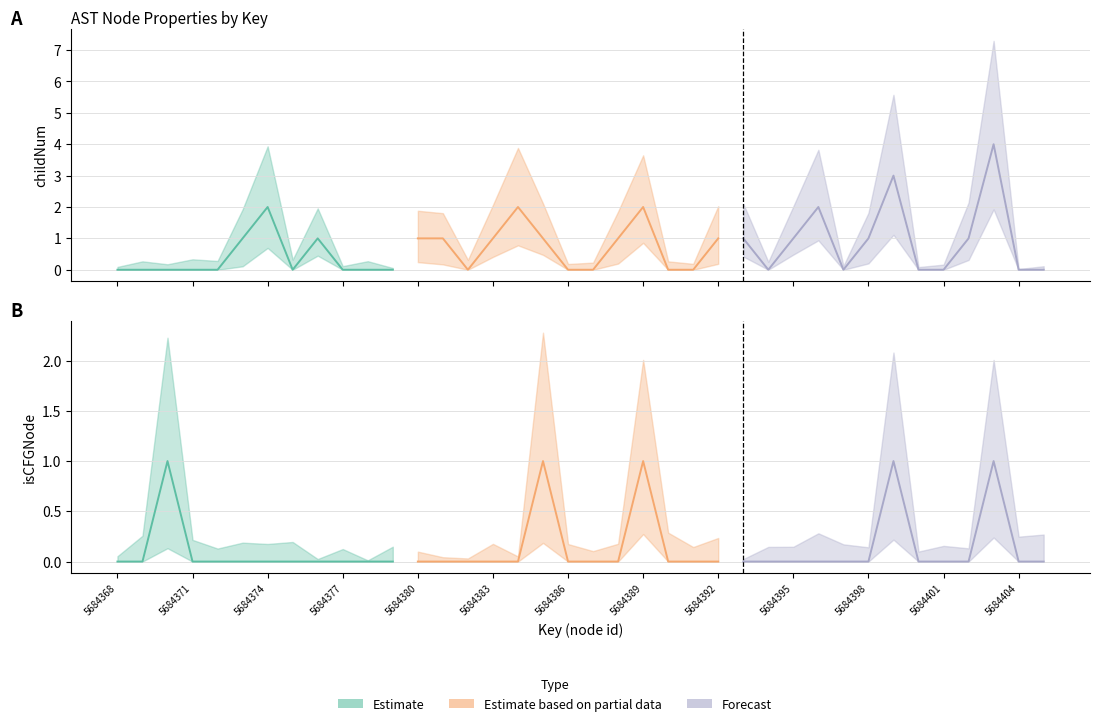

What is the maximum value shown in the chart?

4